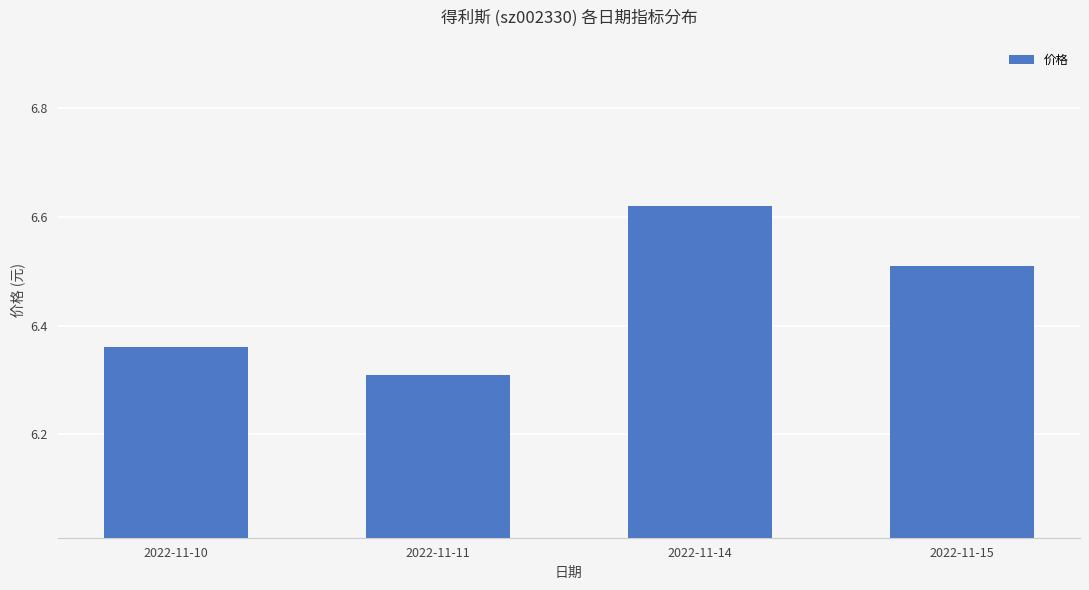

At which category does the chart reach its minimum across all series?

2022-11-11